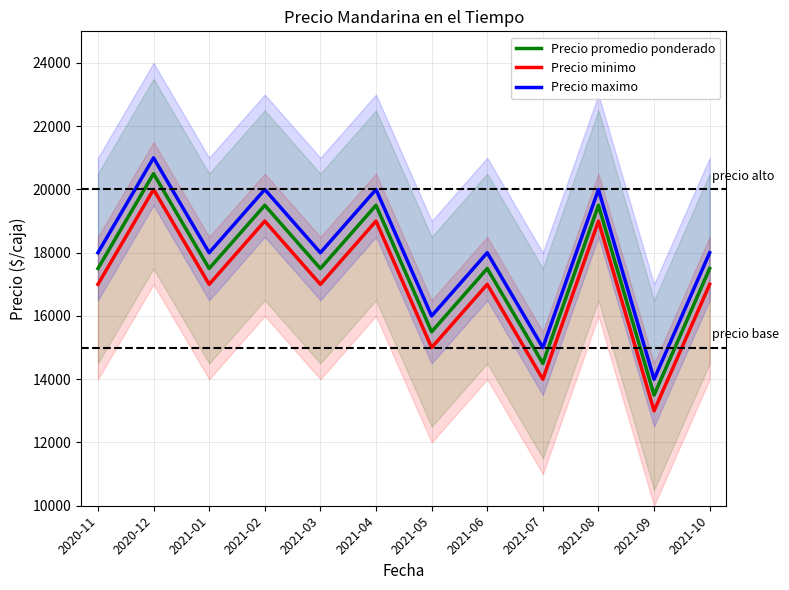

At which label does Precio promedio ponderado reach its peak?

2020-12